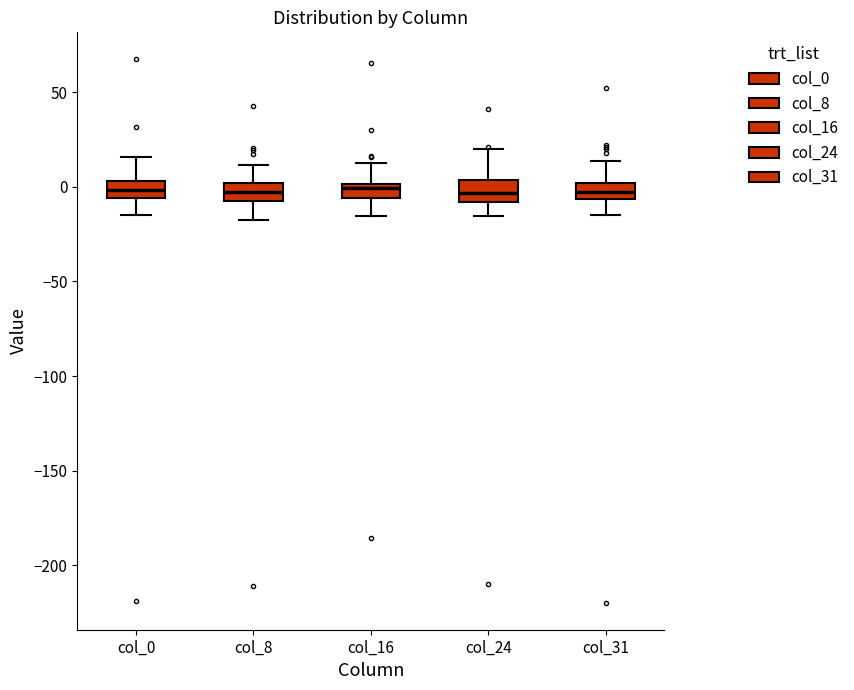

Where does the upper whisker of the box for col_24 end on the y-axis? The values are not printed on the chart, so give them approximately, as read against the axis.

20